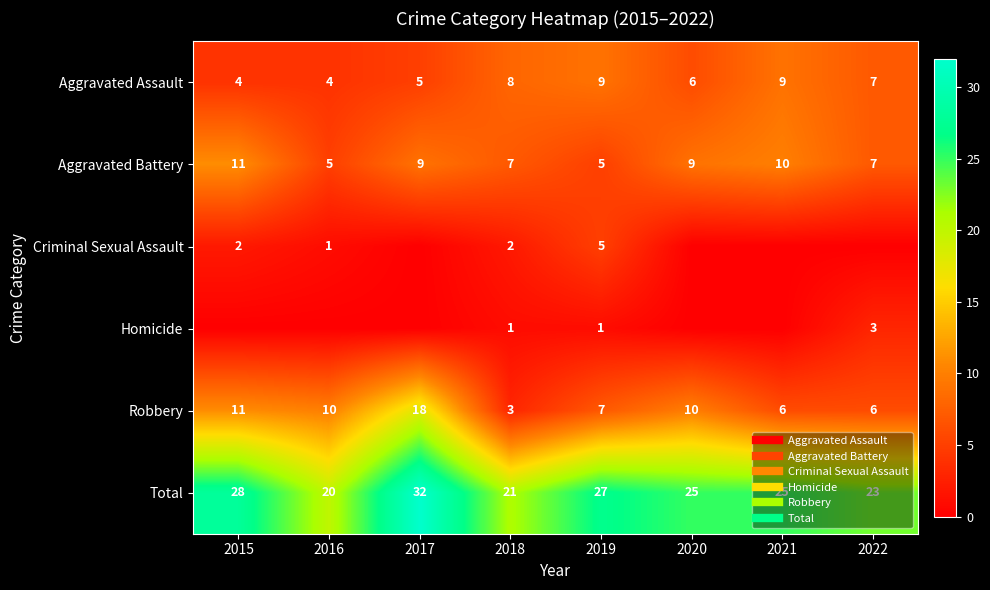

What is the difference between the Total values at 2017 and 2018?

11